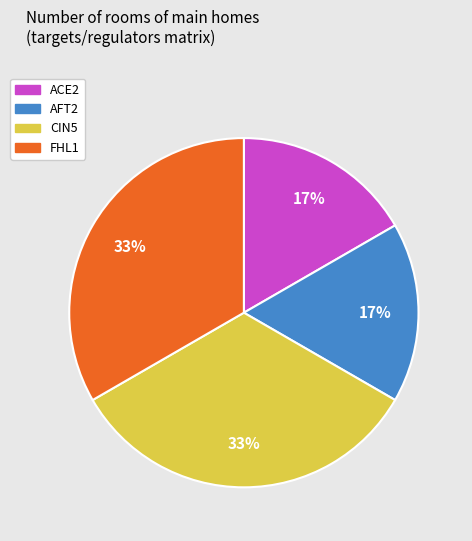

To the nearest percent, what portion does CIN5 represent?

33%